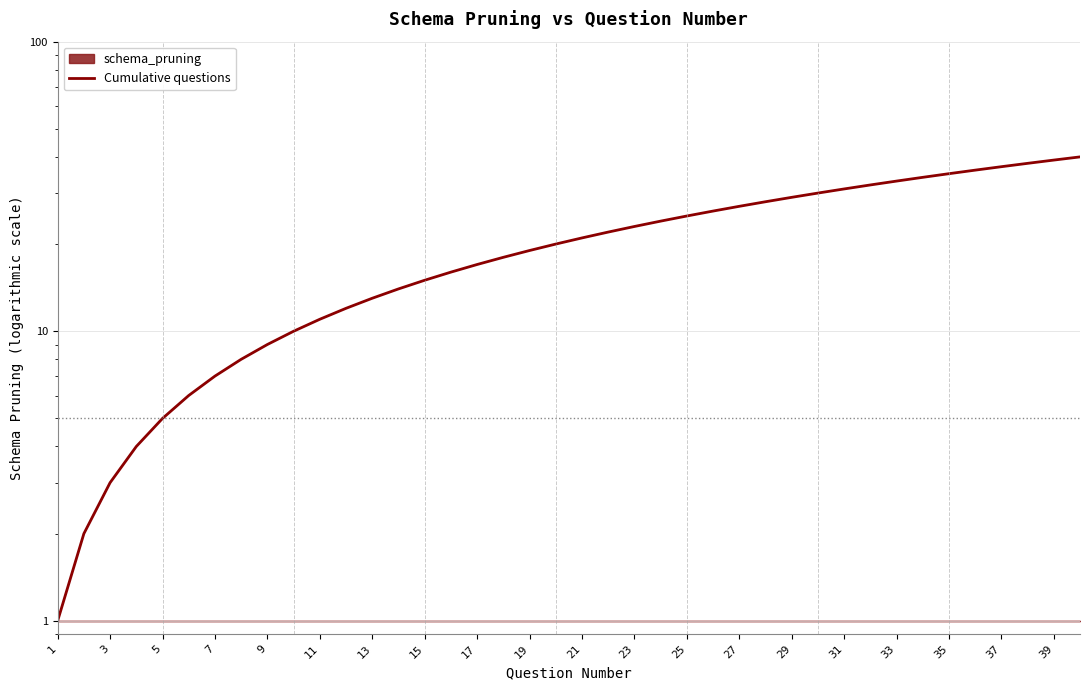

Reading left to right, list all the values displayed in this chart.

1	2	3	4	5	6	7	8	9	10	11	12	13	14	15	16	17	18	19	20	21	22	23	24	25	26	27	28	29	30	31	32	33	34	35	36	37	38	39	40